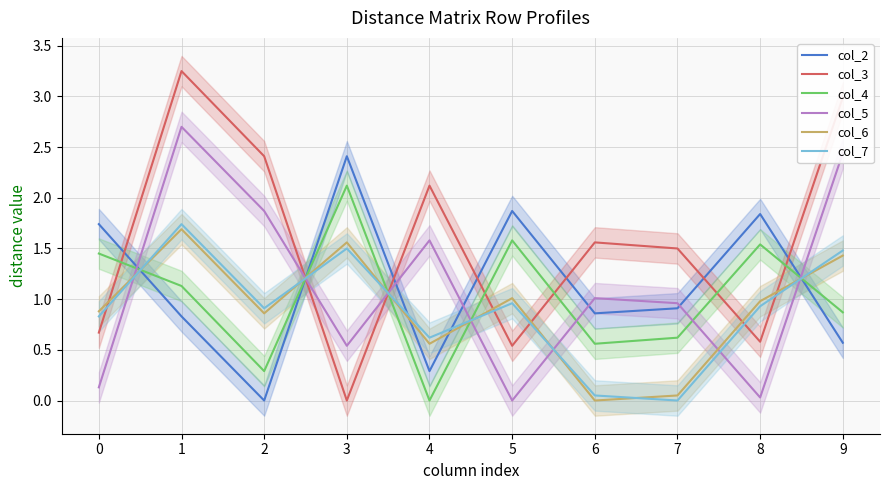

Where do col_4 and col_3 first cross each other?

0 and 1